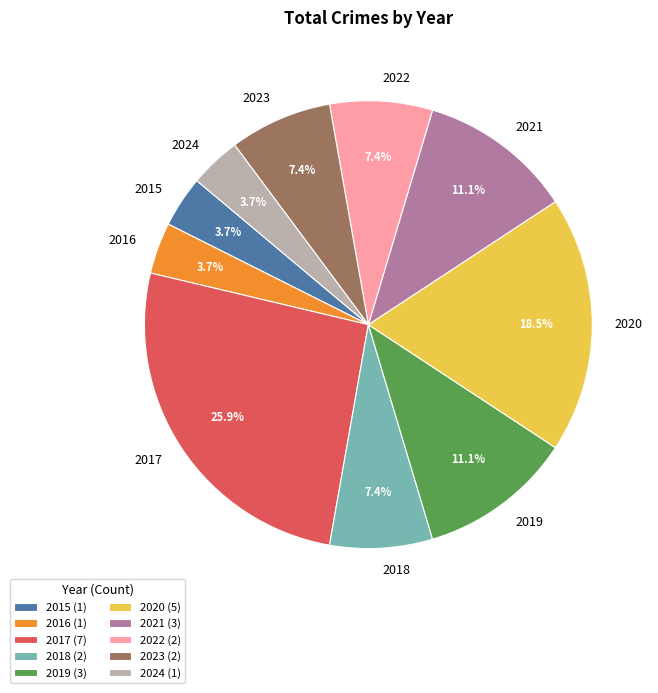

To the nearest percent, what portion does 2024 represent?

4%